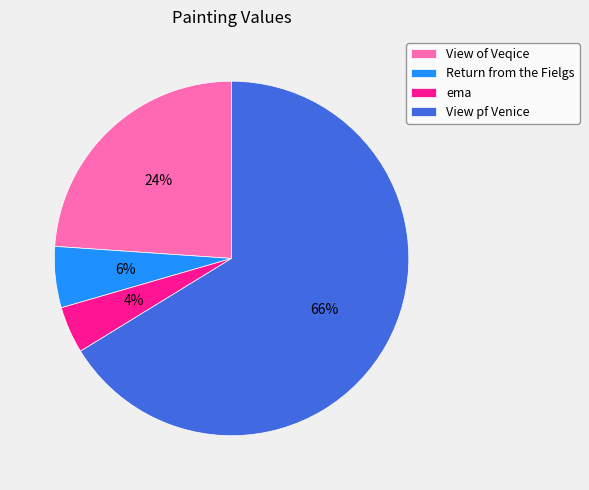

What is the largest slice in the pie chart?

View pf Venice